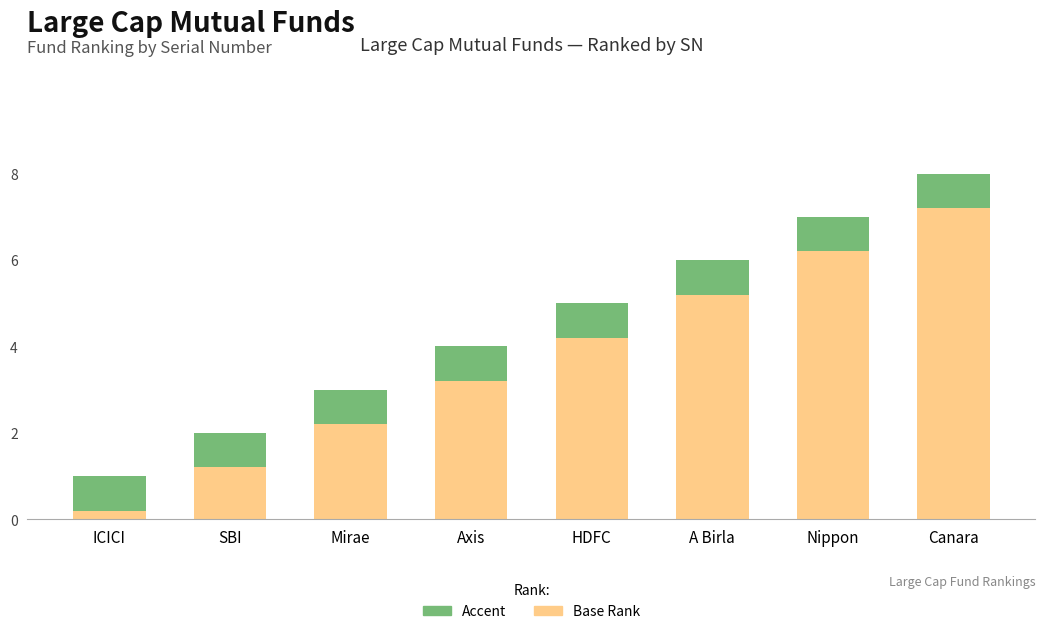

What is the total value across all series at Axis?

4.0